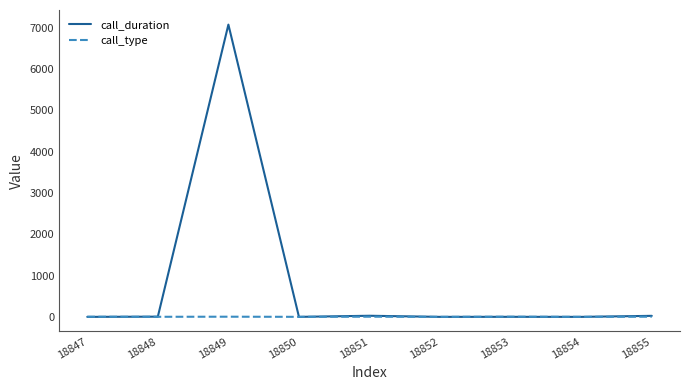

Which category has the highest value across all series?

18849